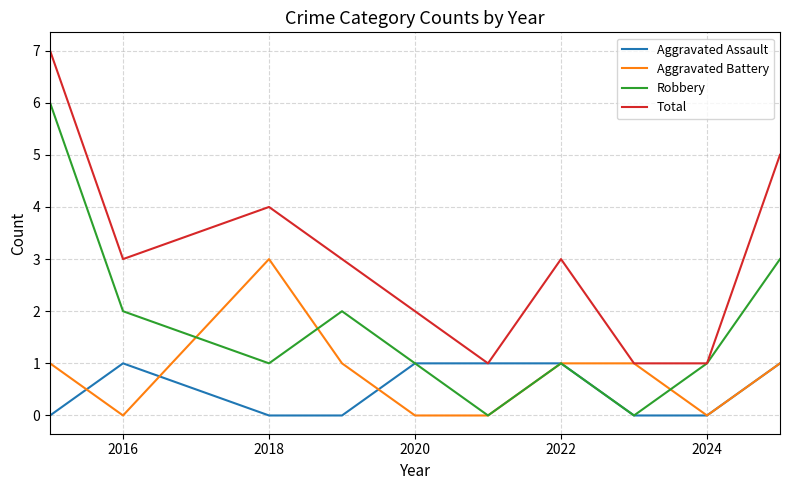

What is the sum of all Total values?

30